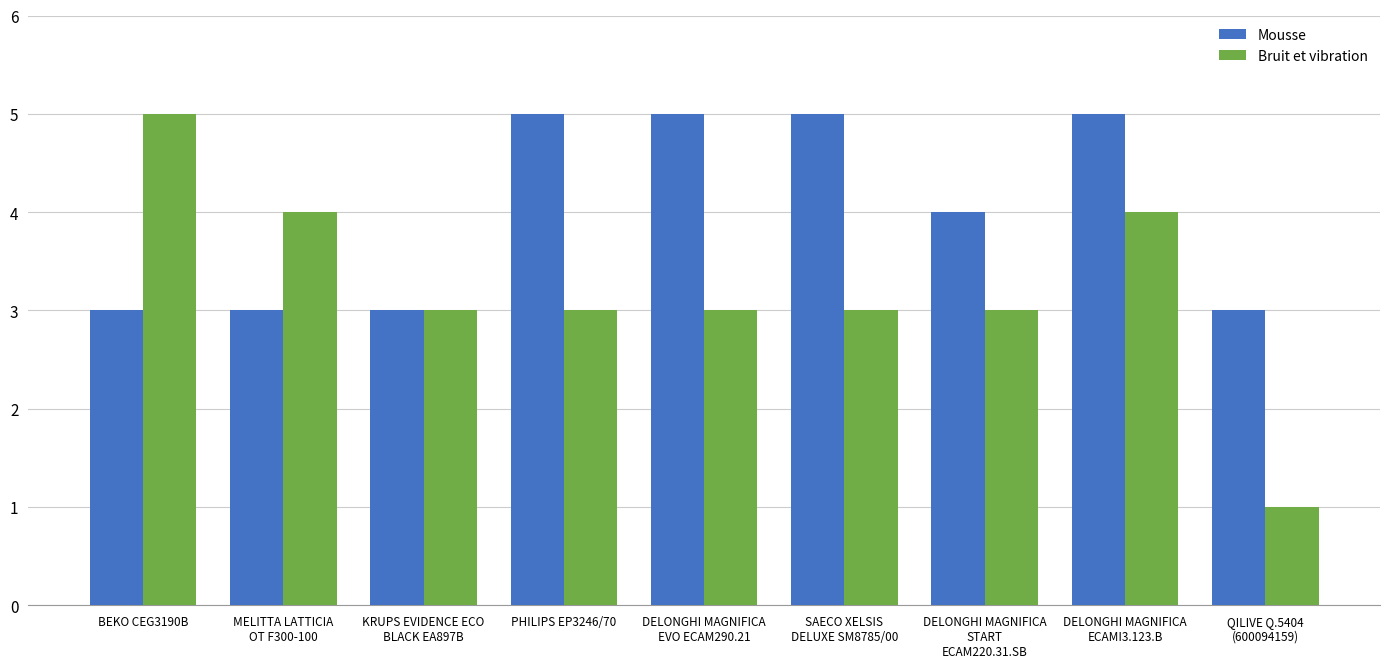

How many groups of bars are there?

9